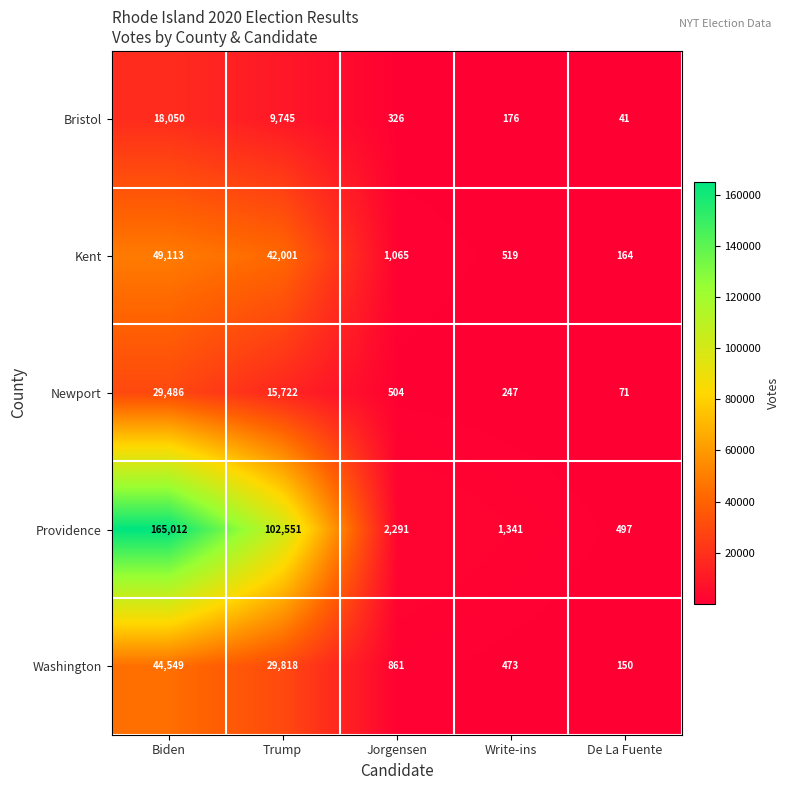

At how many categories does at least one series exceed 133546?

1